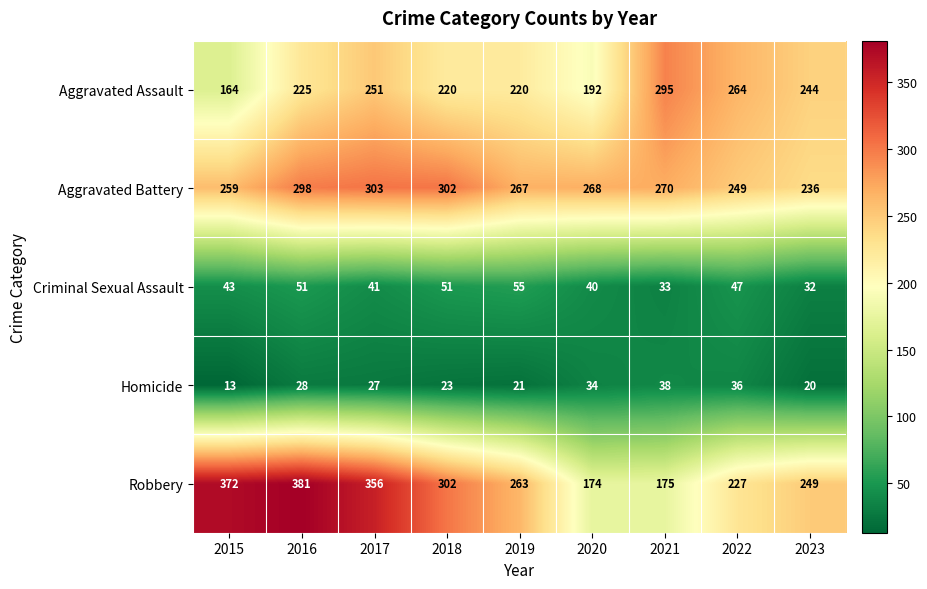

Rank the series at 2022 from lowest to highest value.

Homicide, Criminal Sexual Assault, Robbery, Aggravated Battery, Aggravated Assault